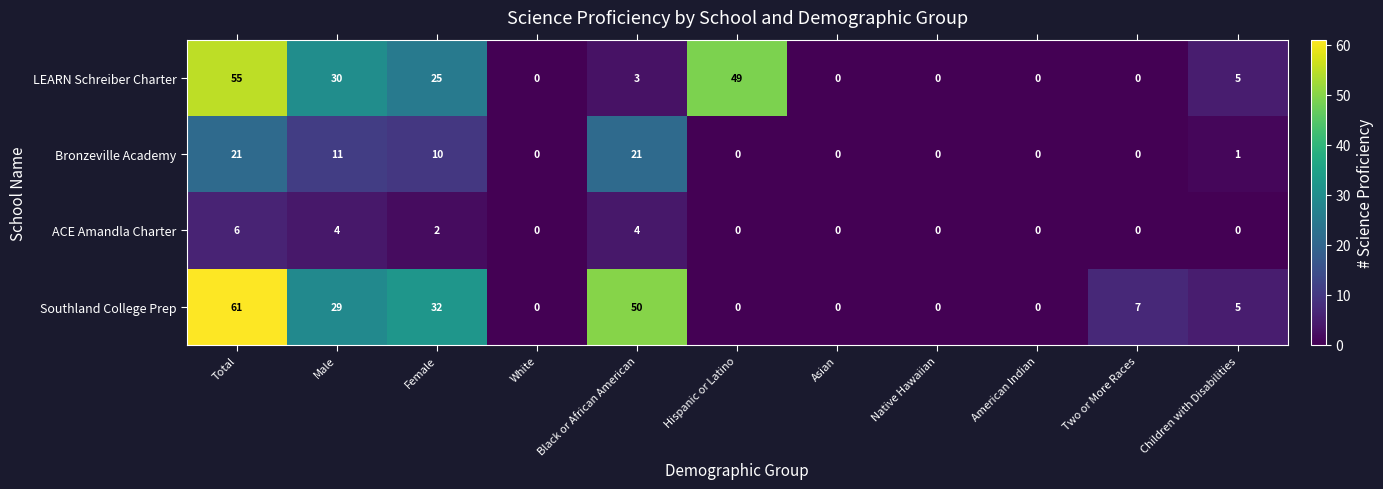

True or false: Southland College Prep has a value of 45 at Male.

False